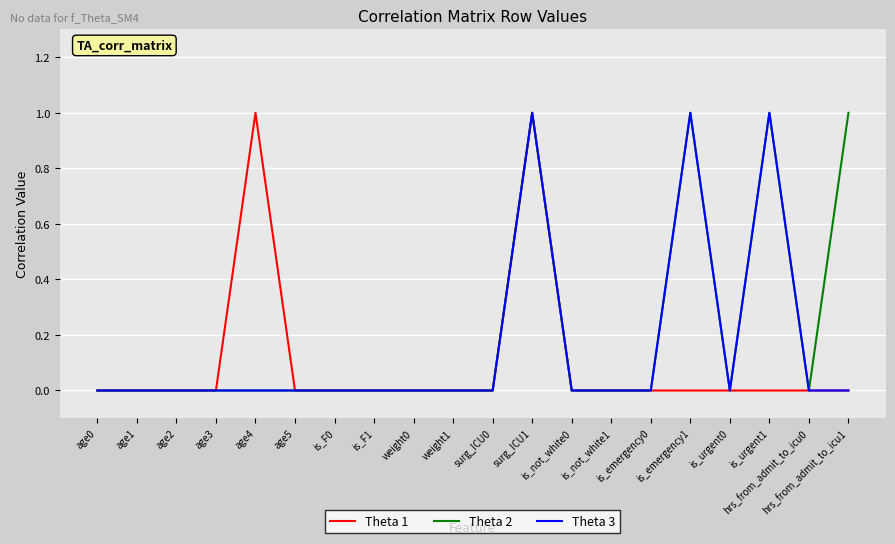

Rank the series by their average value, from lowest to highest.

Theta 1, Theta 3, Theta 2